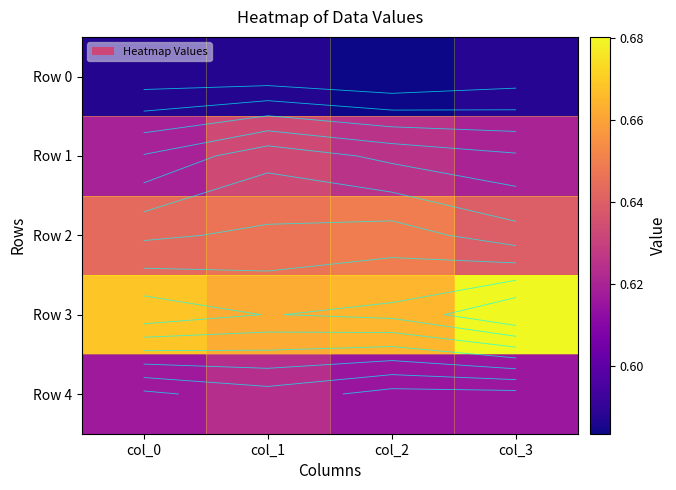

What is the lowest value of the Row 0 series?

0.6